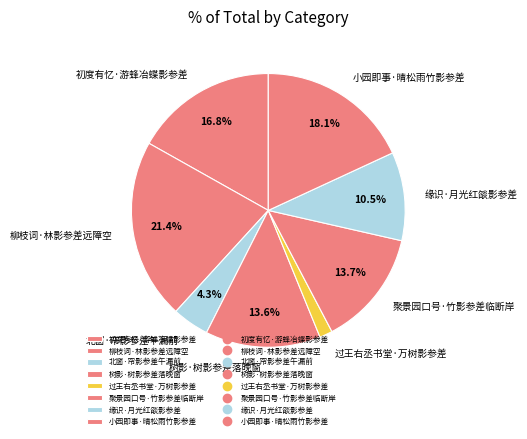

To the nearest percent, what is the combined percentage of 聚景园口号·竹影参差临断岸 and 过王右丞书堂·万树影参差?

15%